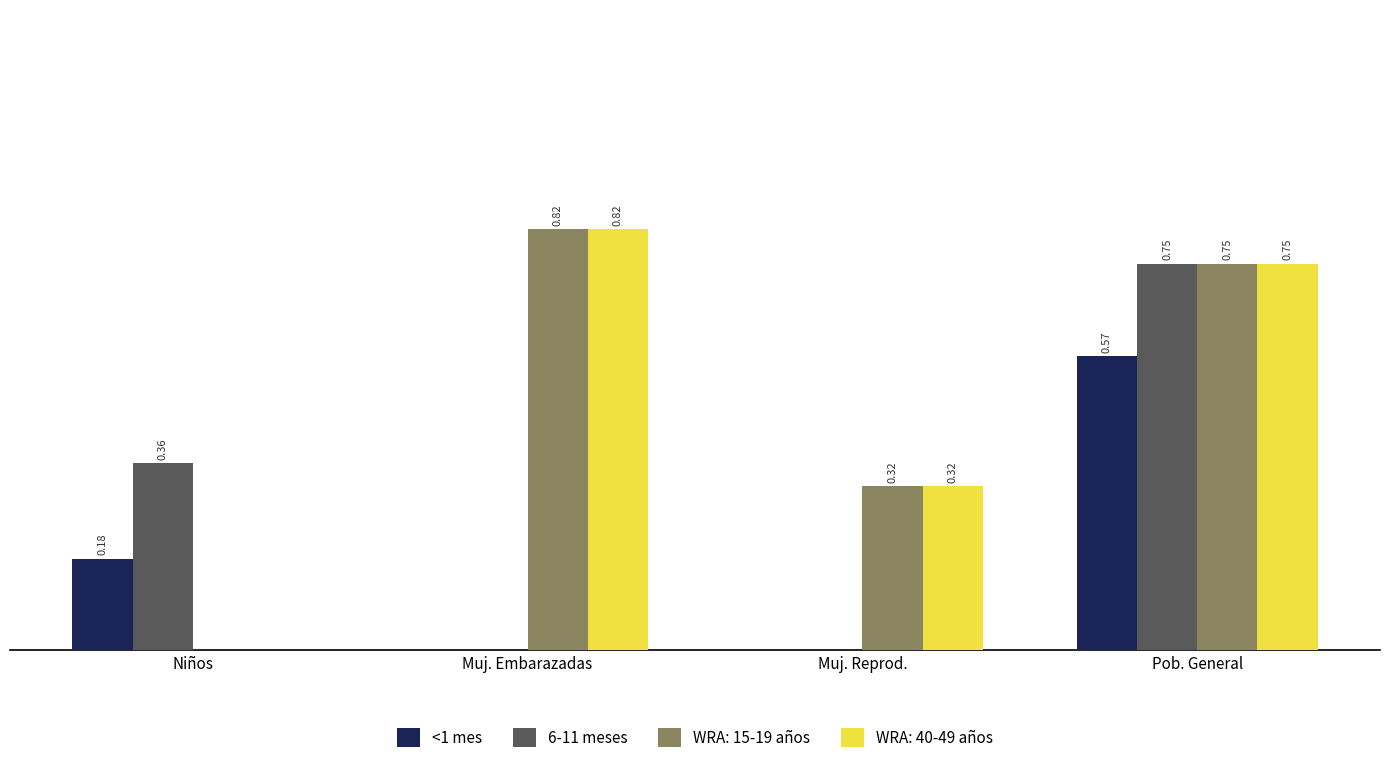

Does the chart contain stacked bars?

No